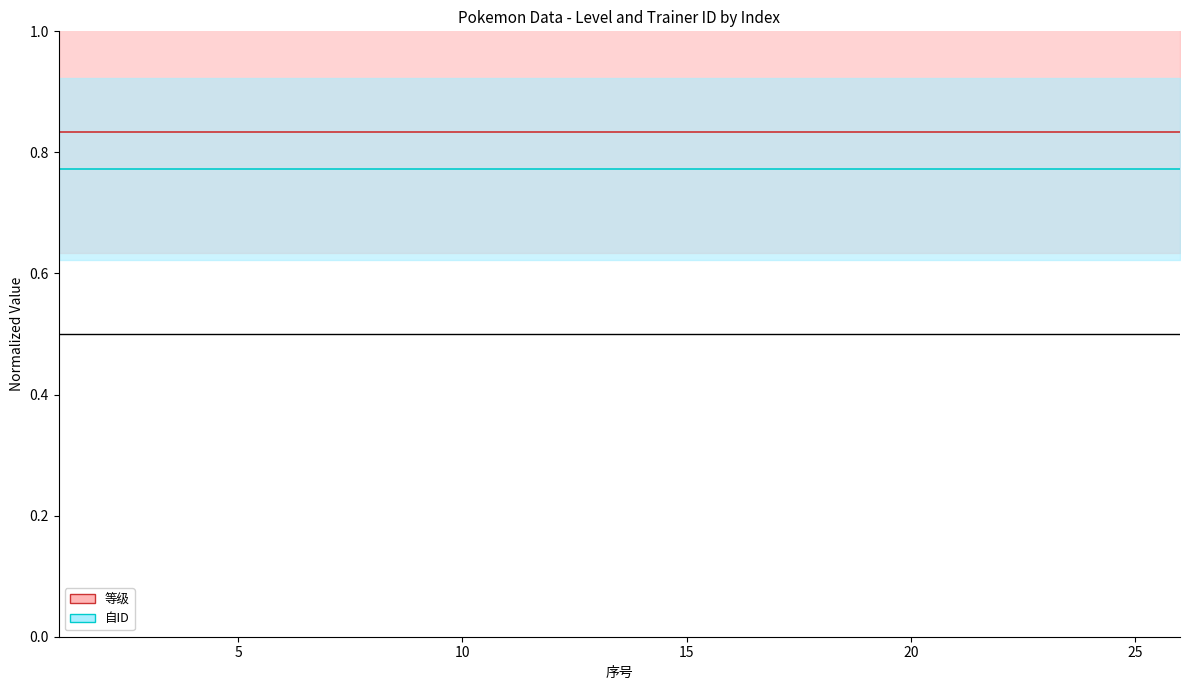

Is it true that 等级 (line) equals 0.8 at 25?

True